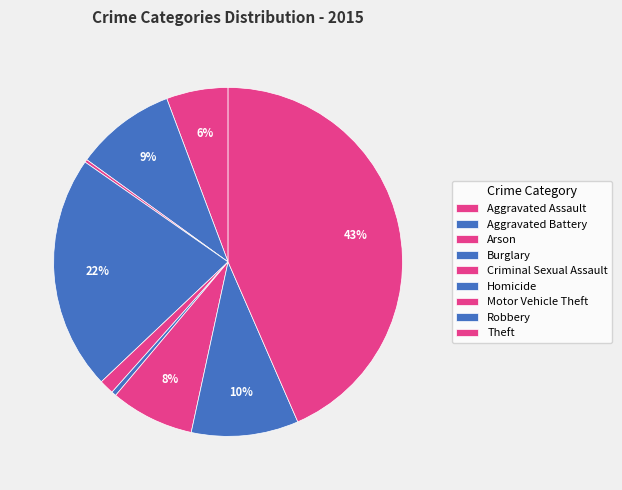

Is there a majority slice in this chart?

No